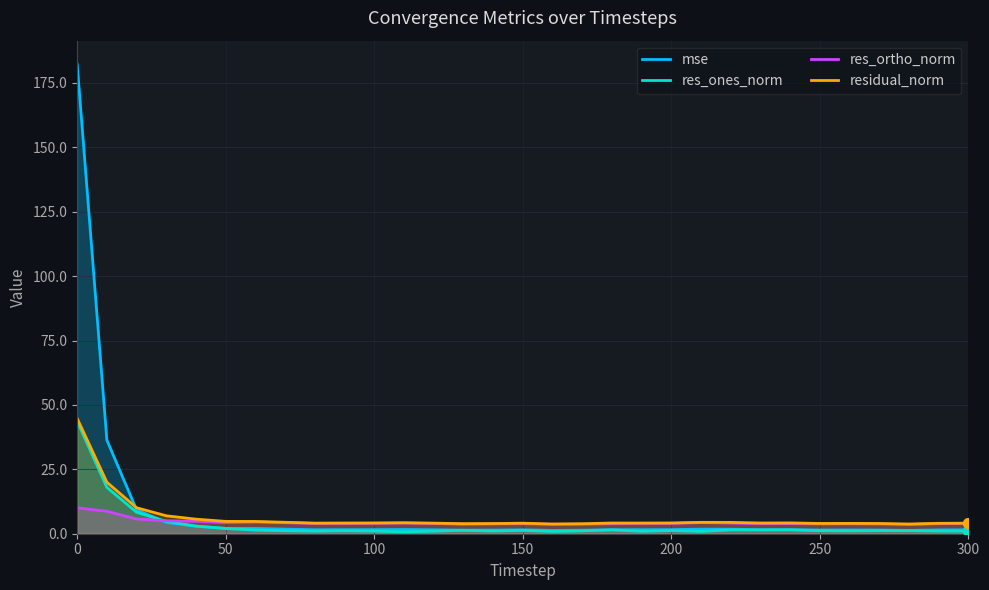

How many lines are shown in the chart?

4